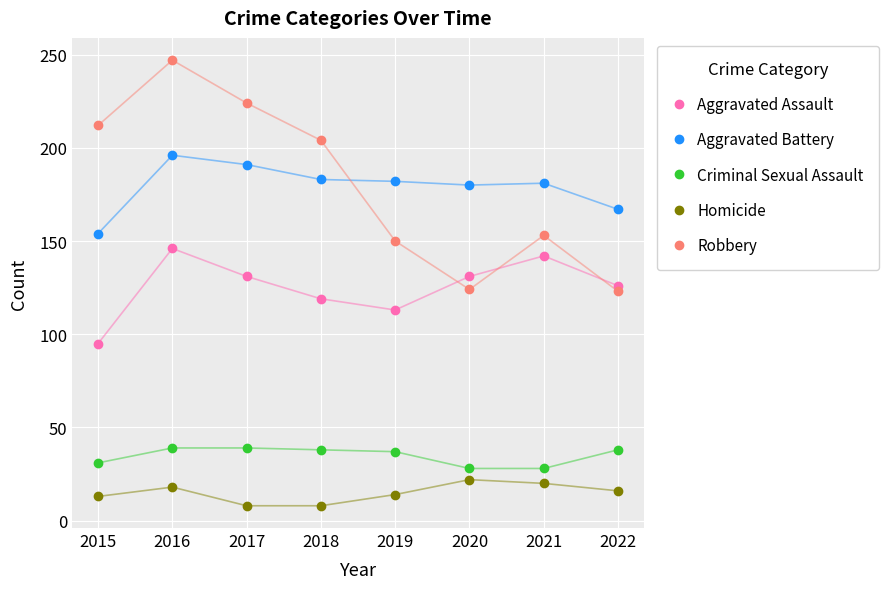

What is the value of the Robbery point at the 4th from the left?

204